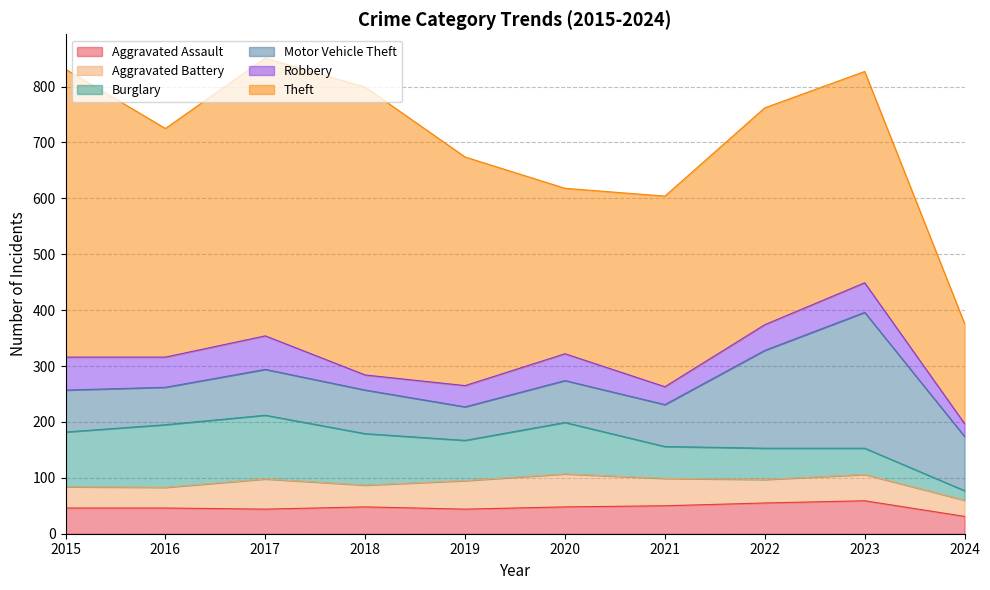

Read the Motor Vehicle Theft value at 2020.

75